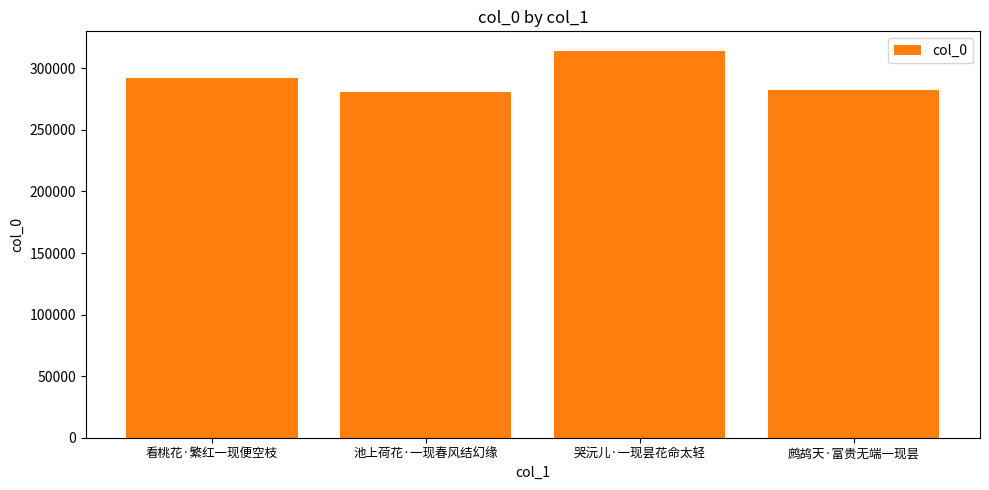

What is the difference between the values at 看桃花·繁红一现便空枝 and 池上荷花·一现春风结幻缘?

10881